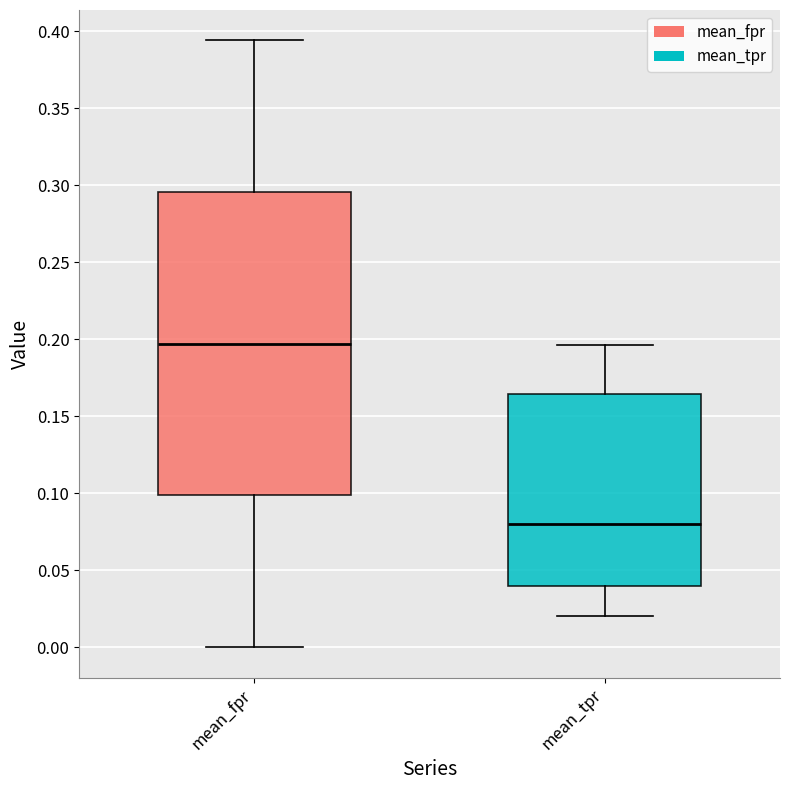

Reading left to right, read every box against the y-axis: the position of its median line, the range the box covers, and the ends of its whiskers. The values are not printed on the chart, so give them approximately, as read against the axis.

mean_fpr: median 0.195, box 0.100 to 0.295, whiskers 0.000 to 0.395
mean_tpr: median 0.080, box 0.040 to 0.165, whiskers 0.020 to 0.195